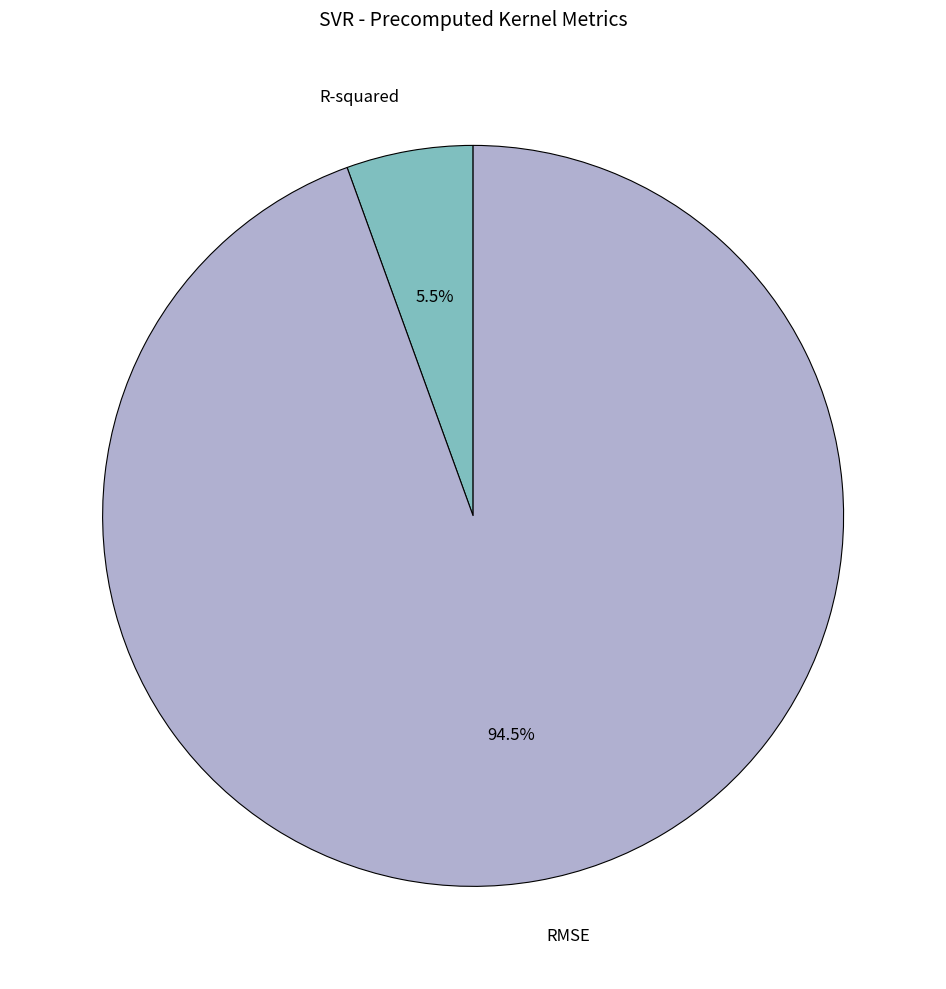

To the nearest percent, what is the average slice percentage?

50%